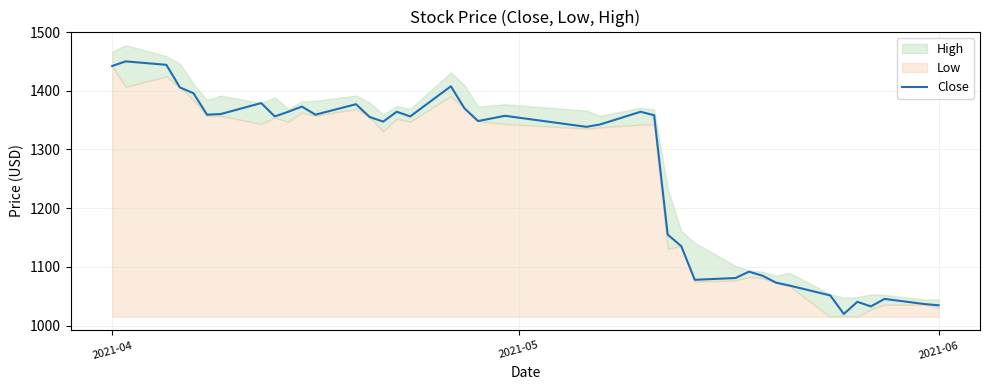

What is the highest value of the Close series?

1450.1